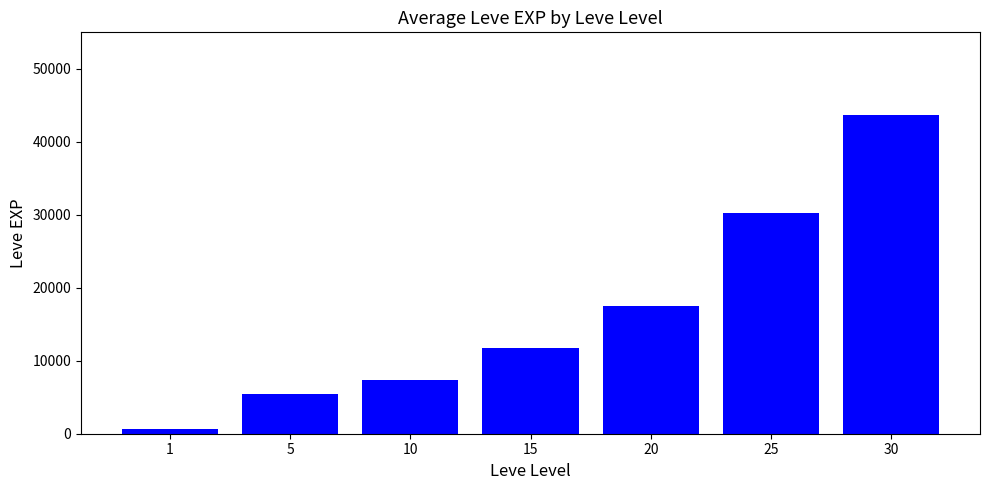

The chart shows a value of 30226 at 25. True or false?

True